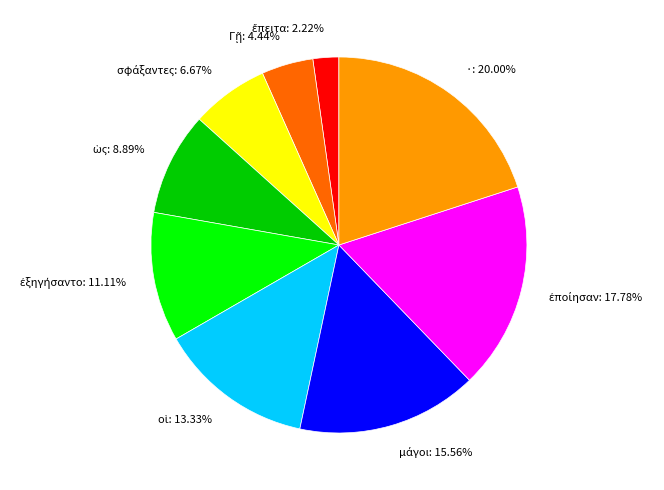

Is ·: 20.00% the majority of the pie?

No